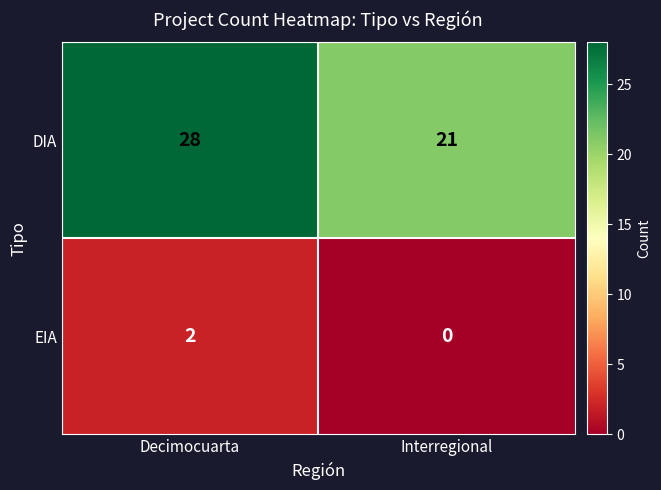

Read the DIA value at Decimocuarta.

28